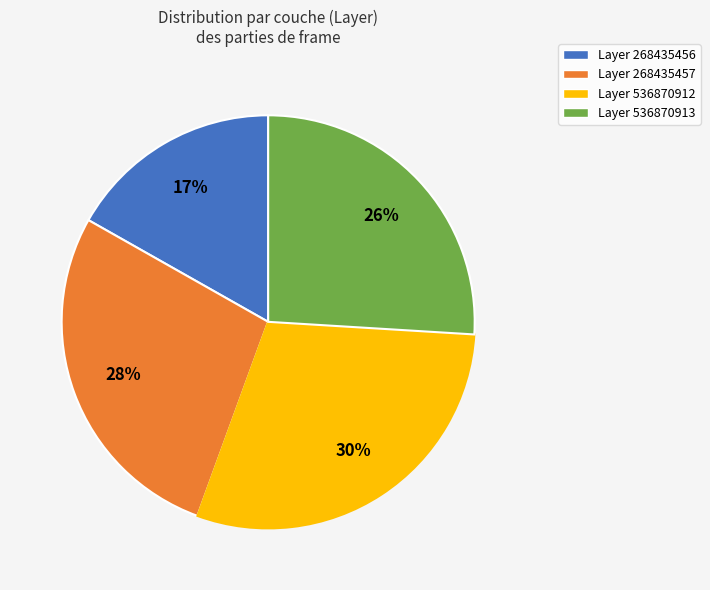

Is there a majority slice in this chart?

No